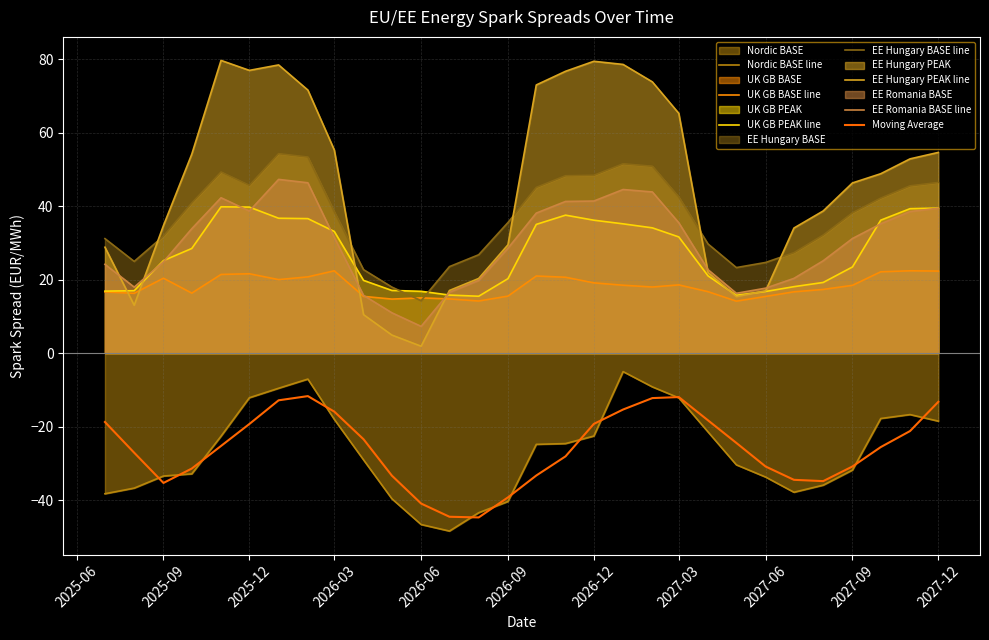

What is the label of the 29th point from the right?

2025-08-01